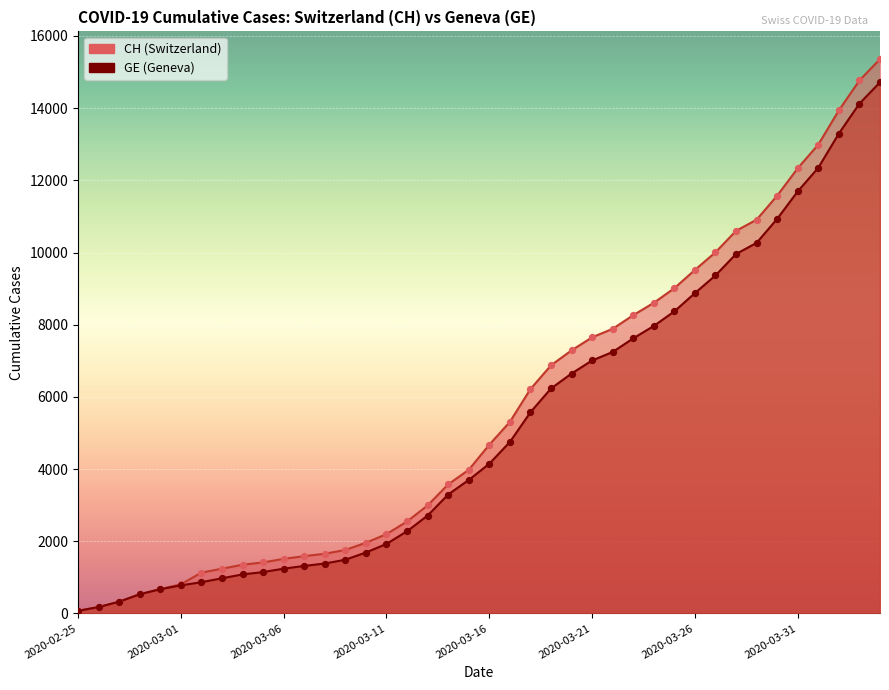

Which series reaches the maximum Y coordinate?

CH